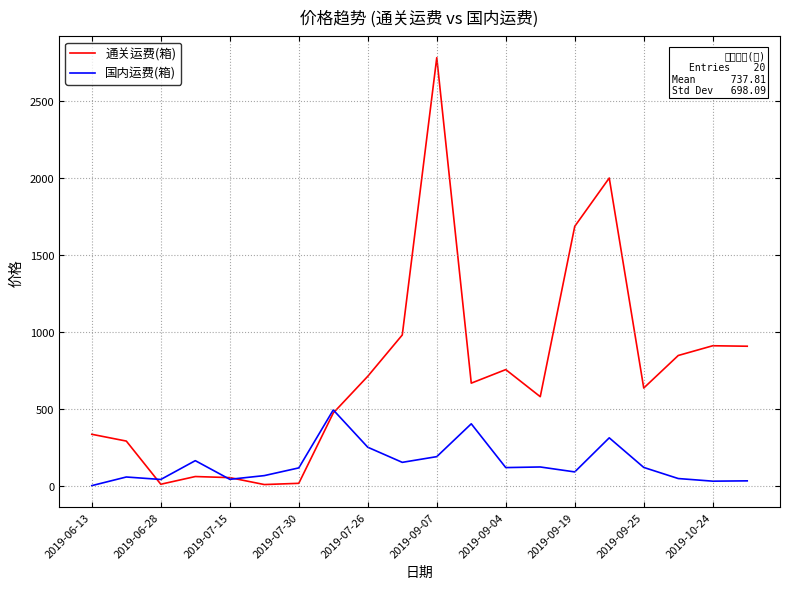

Which series has the largest total across all categories?

通关运费(箱)